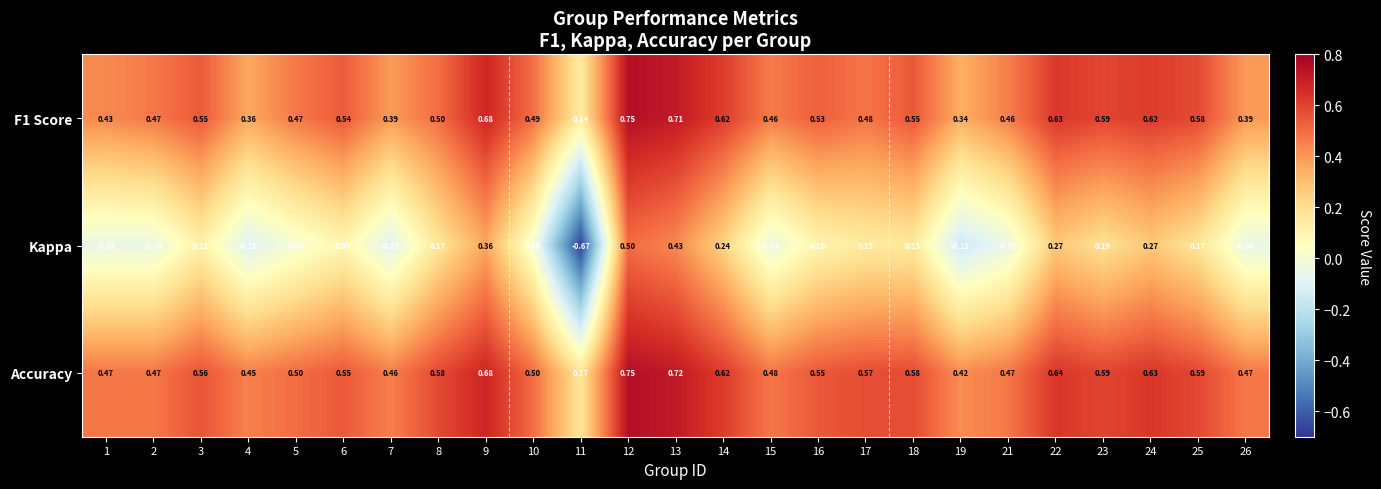

Between 5 and 6, which series saw the biggest shift?

Kappa